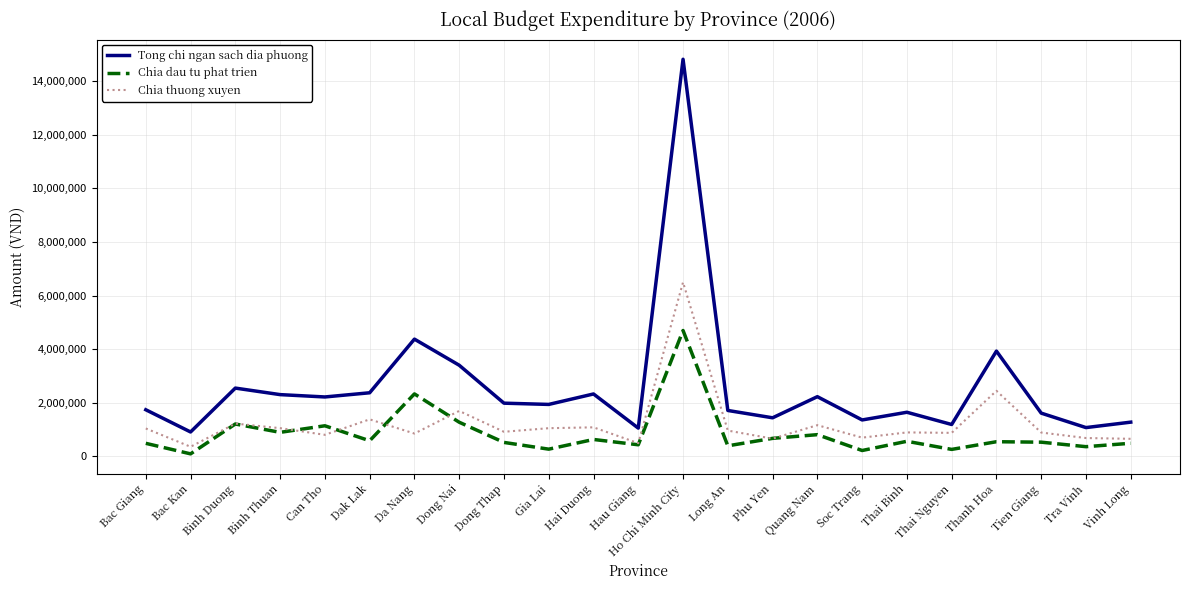

Does the chart have visible grid lines?

Yes